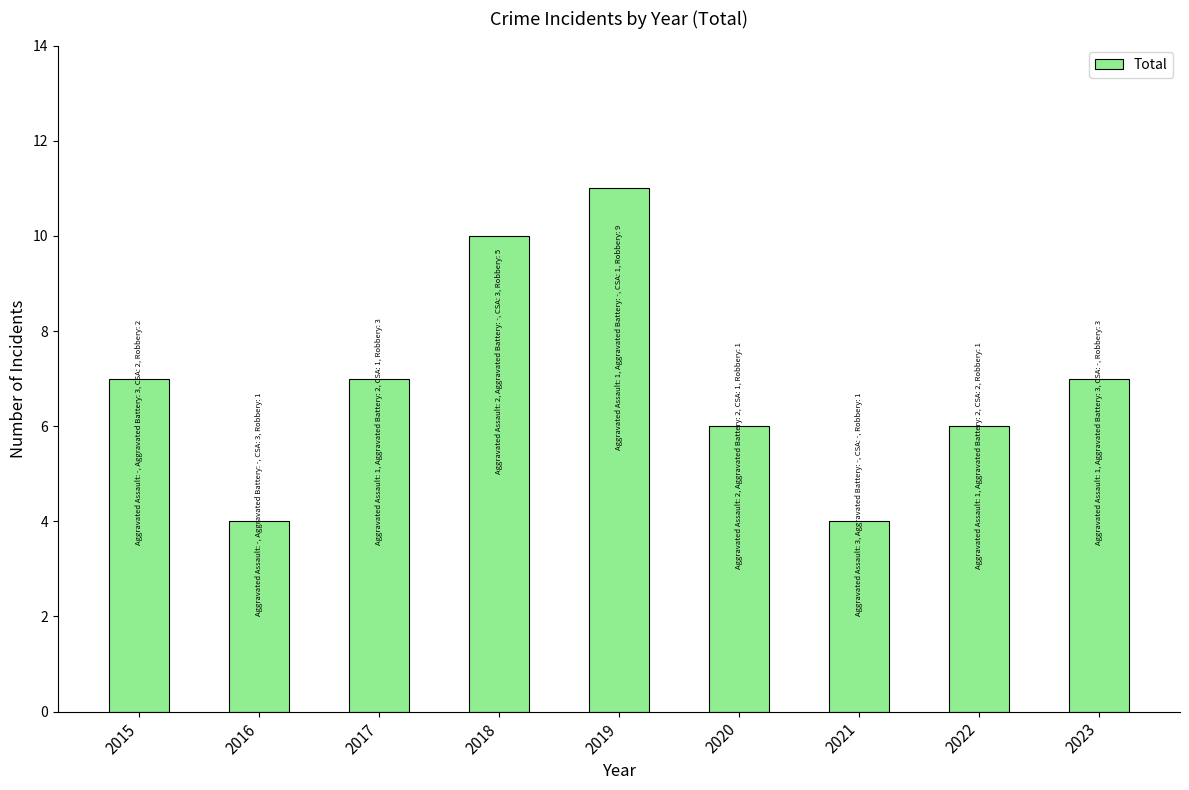

How many distinct data groups are displayed?

1